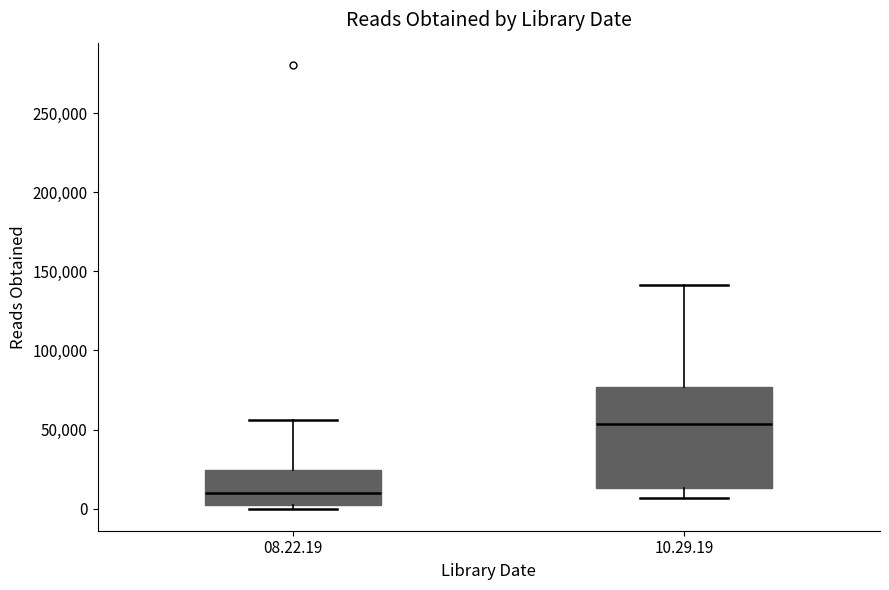

Where does the median line of the box for 10.29.19 sit on the y-axis? The values are not printed on the chart, so give them approximately, as read against the axis.

55000